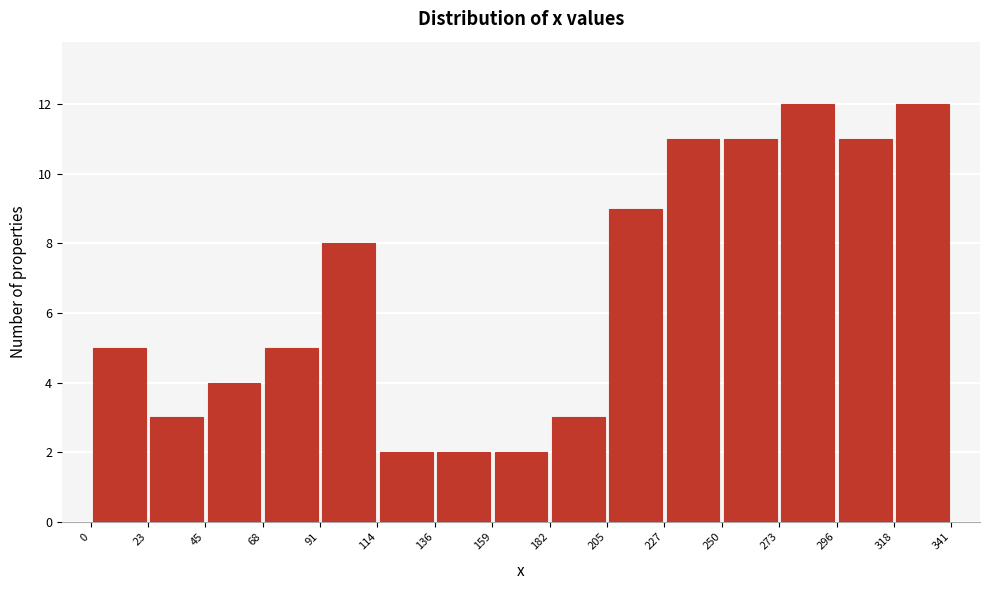

How tall is the bar that spans 227 to 250 on the x-axis? The values are not printed on the chart, so give them approximately, as read against the axis.

11